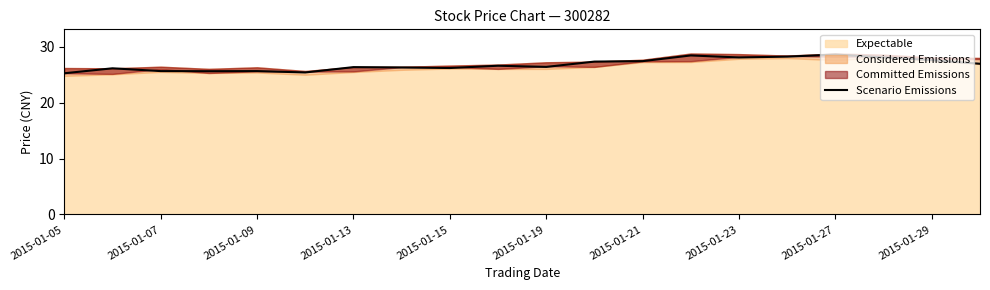

The Scenario Emissions series shows 41.0 at 2015-01-13. True or false?

False